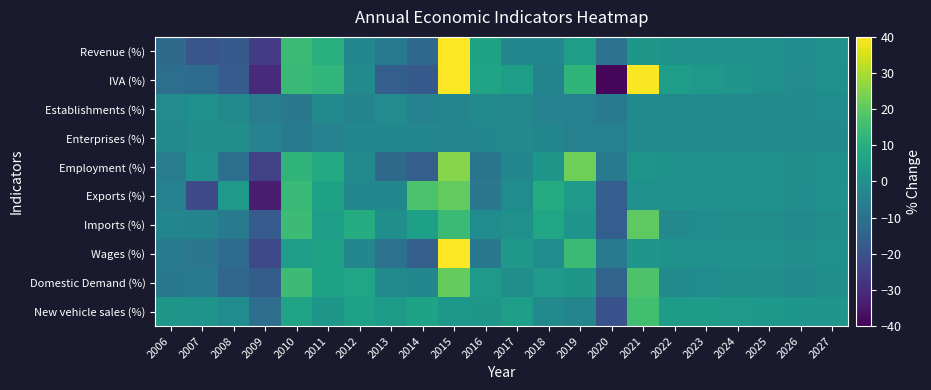

At 2027, list the series in order from largest to smallest.

New vehicle sales (%), Exports (%), Revenue (%), IVA (%), Wages (%), Employment (%), Domestic Demand (%), Imports (%), Establishments (%), Enterprises (%)